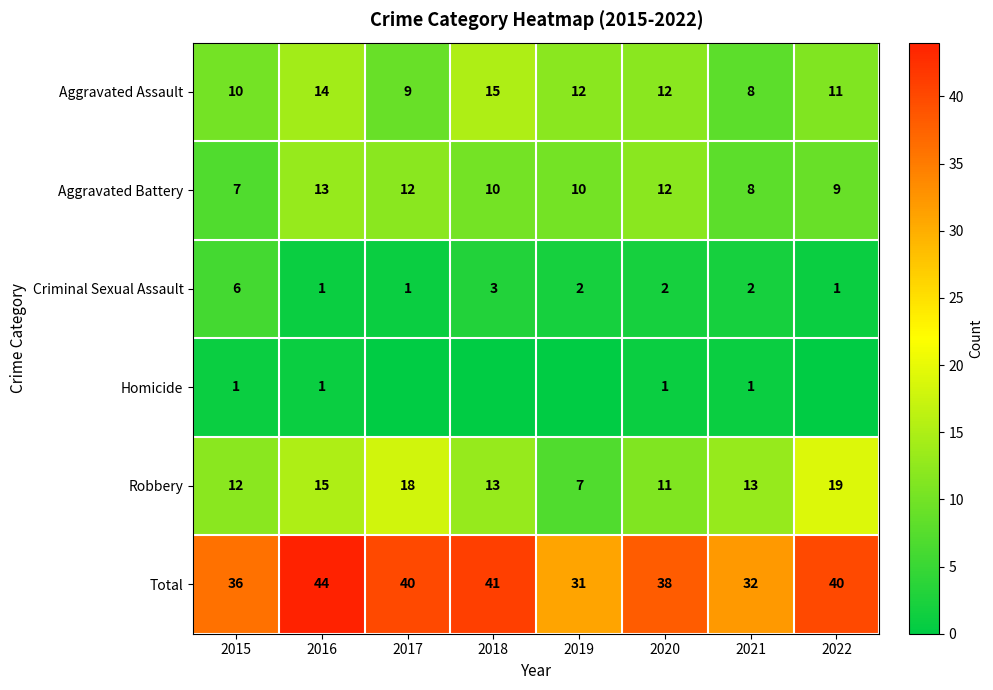

Is the value of Aggravated Battery at 2019 greater than the value of Homicide at 2021?

Yes